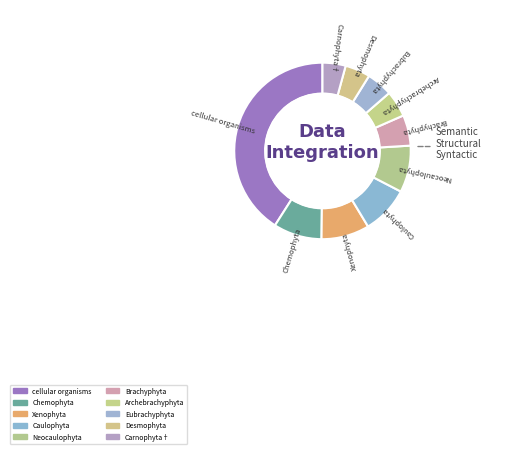

Which slice is the largest?

cellular organisms